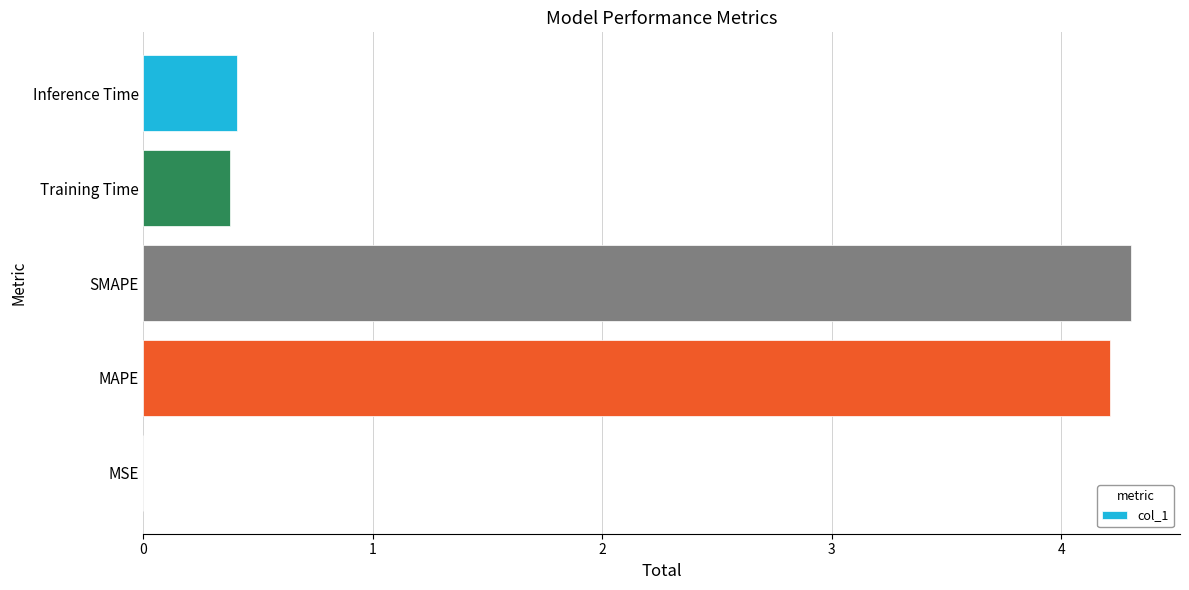

True or false: the data shows 4.2 at MAPE.

True